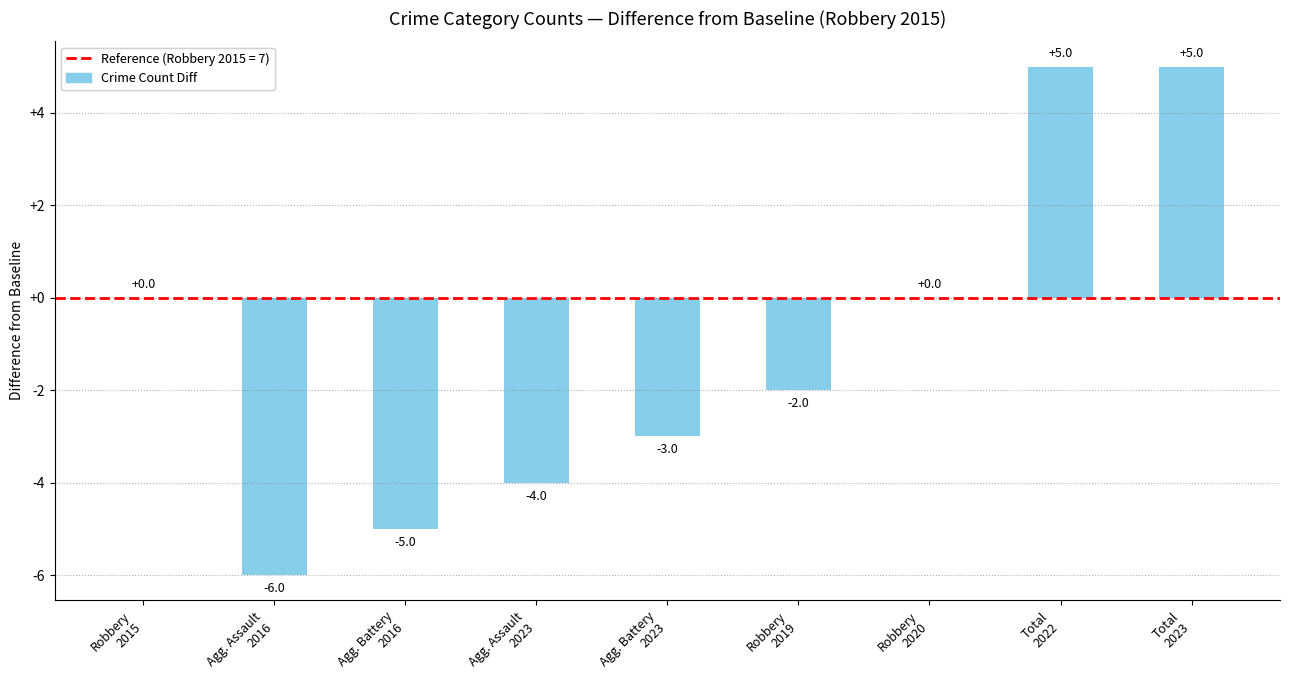

The chart shows a value of -2 at Agg. Assault
2023. True or false?

False